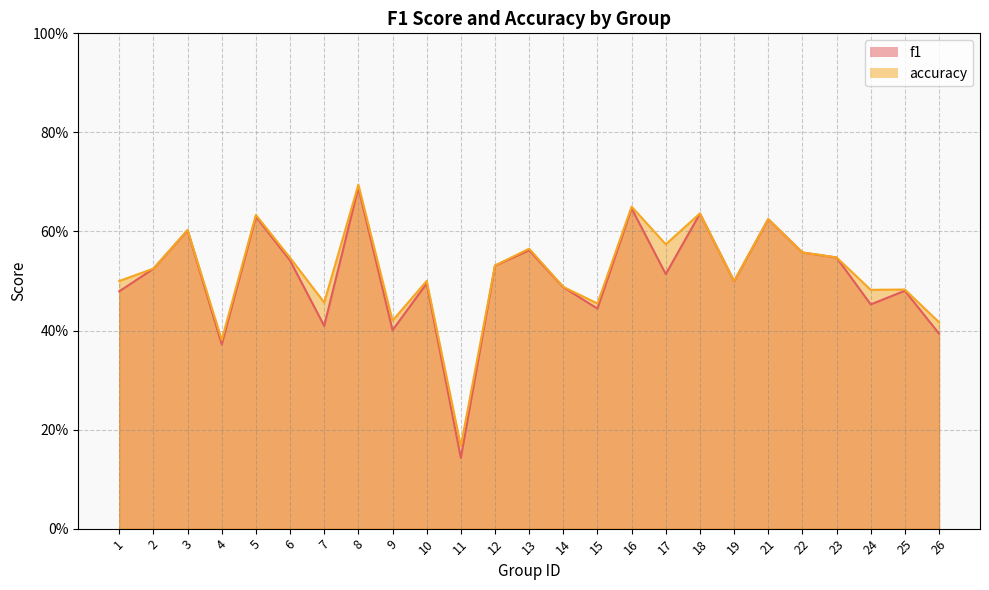

How many lines are shown in the chart?

2